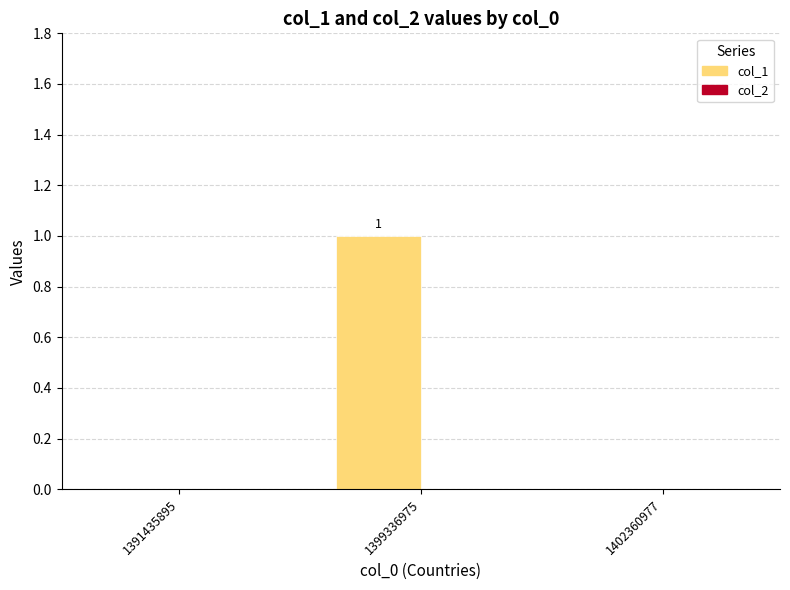

What is the maximum value shown in the chart?

1